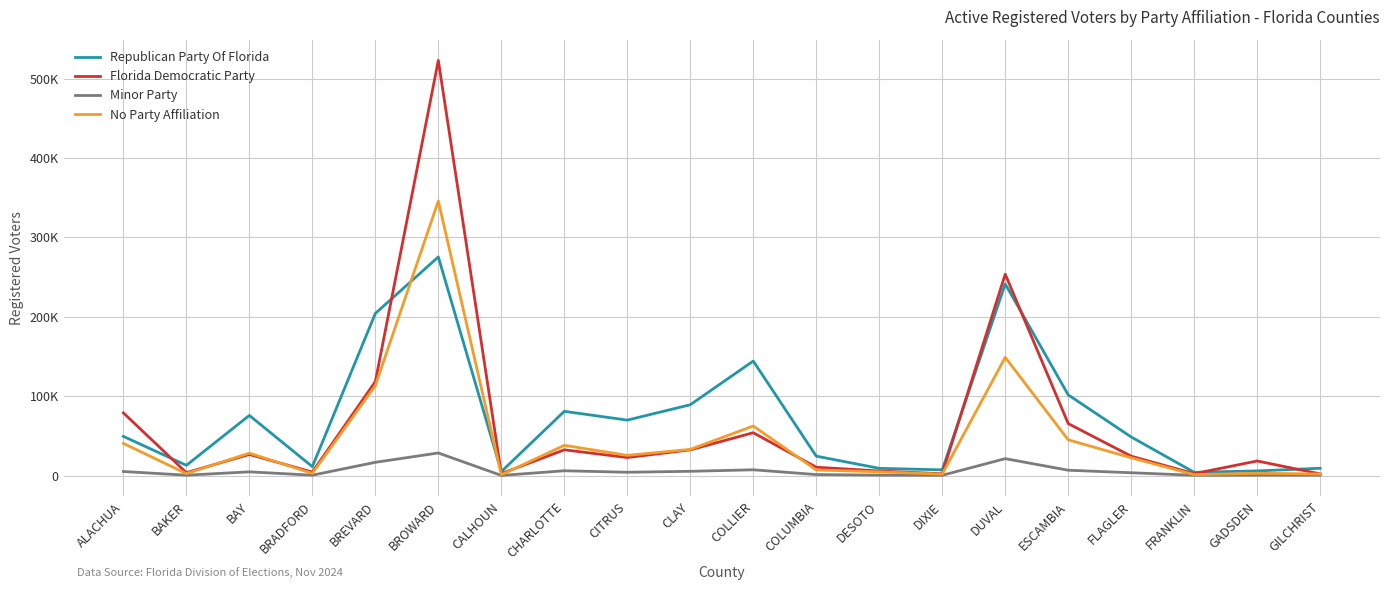

Where is the first local maximum for Republican Party Of Florida?

BAY